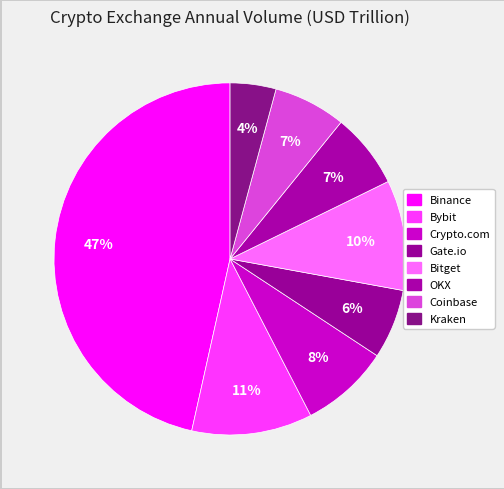

Count the number of slices in the pie.

8